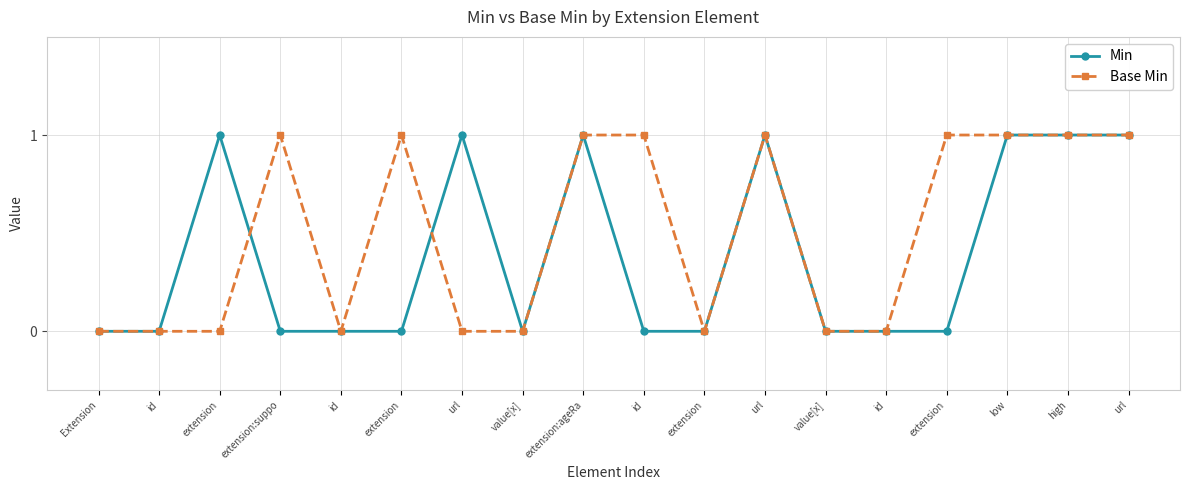

Count the number of categories in the chart.

18